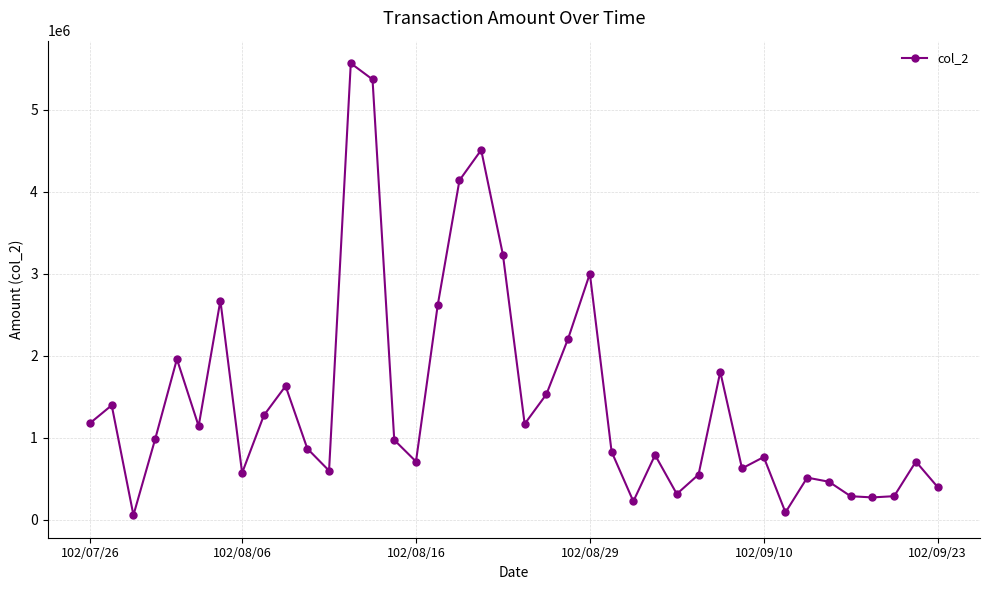

What is the maximum value shown in the chart?

5565520